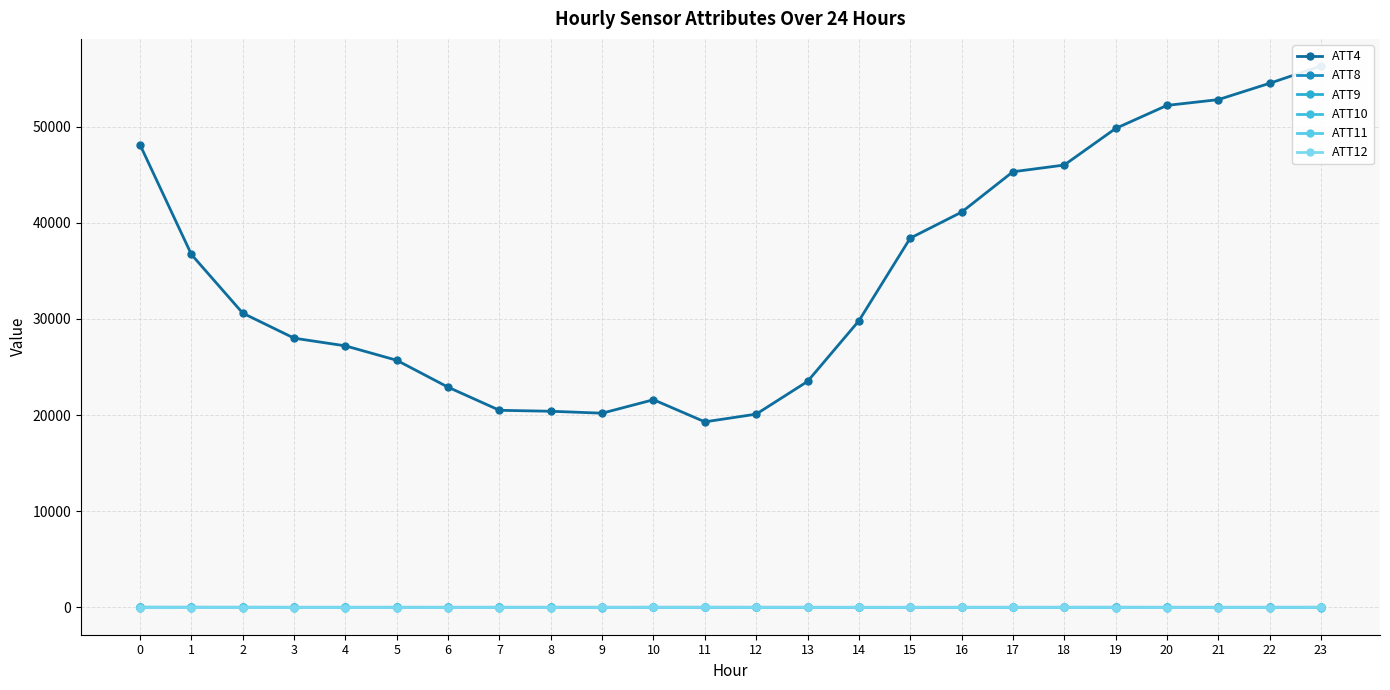

How many values in the ATT11 series exceed 12?

13